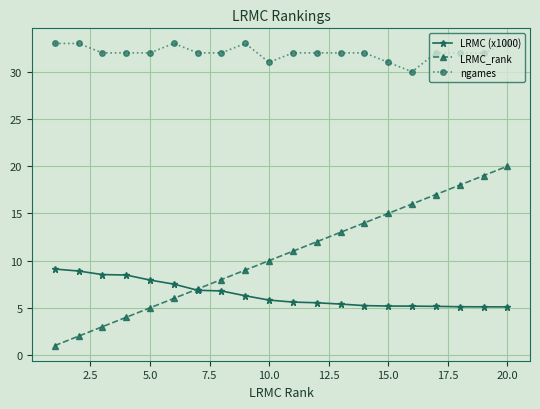

What is the sum of all LRMC_rank values?

210.0